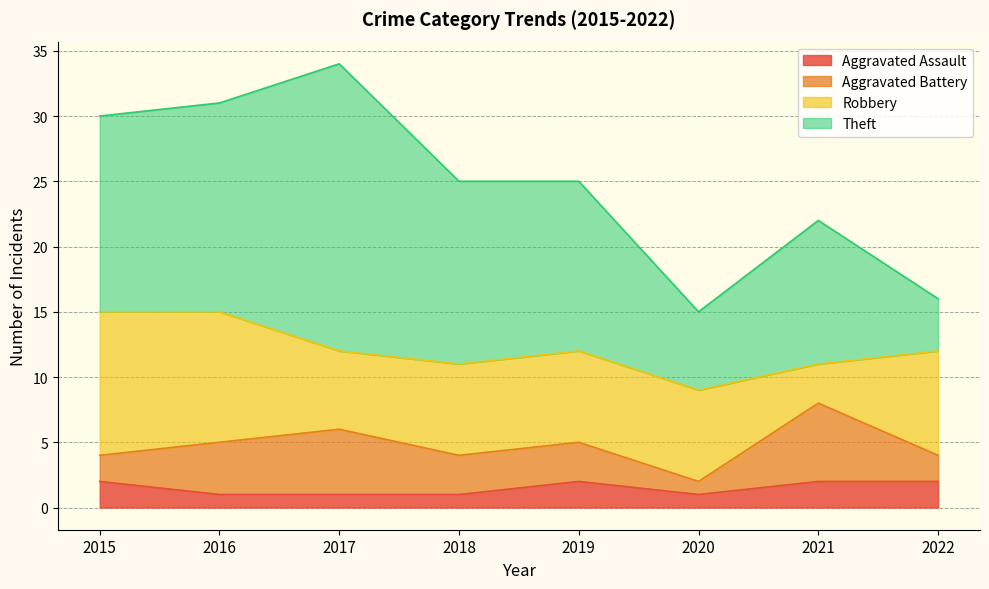

True or false: Robbery and Theft cross at least once.

True